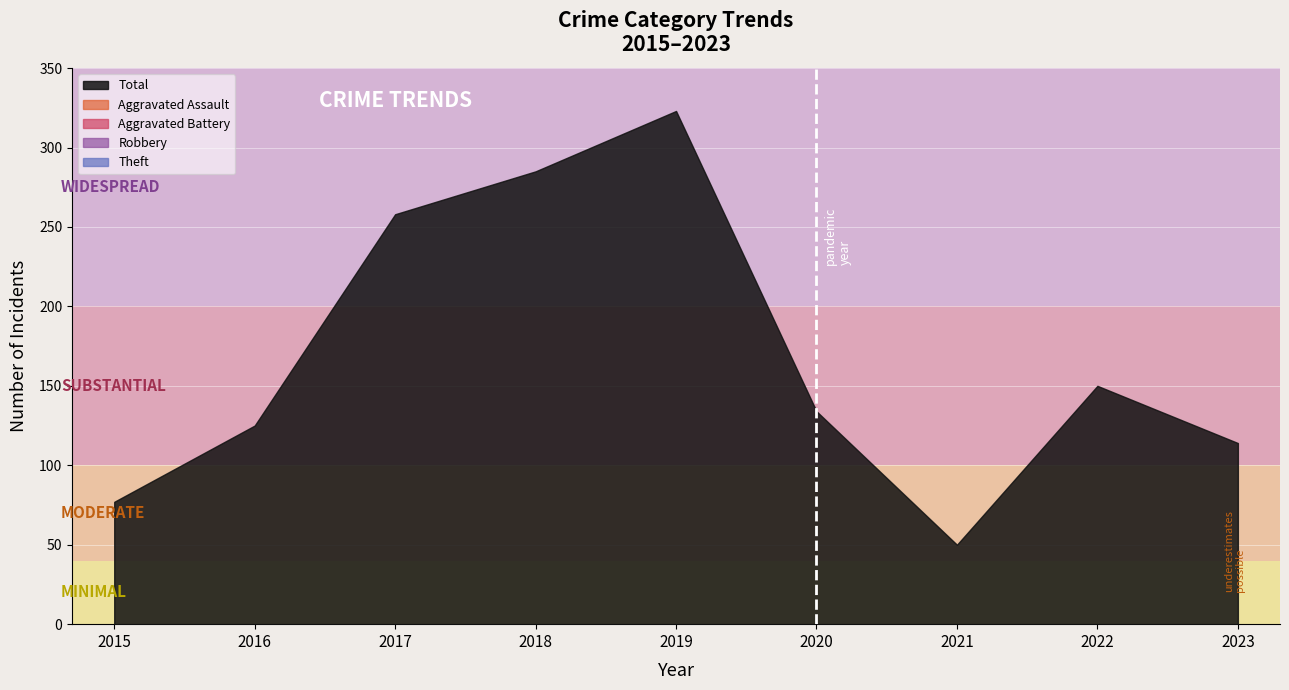

True or false: Theft and Robbery cross at least once.

True